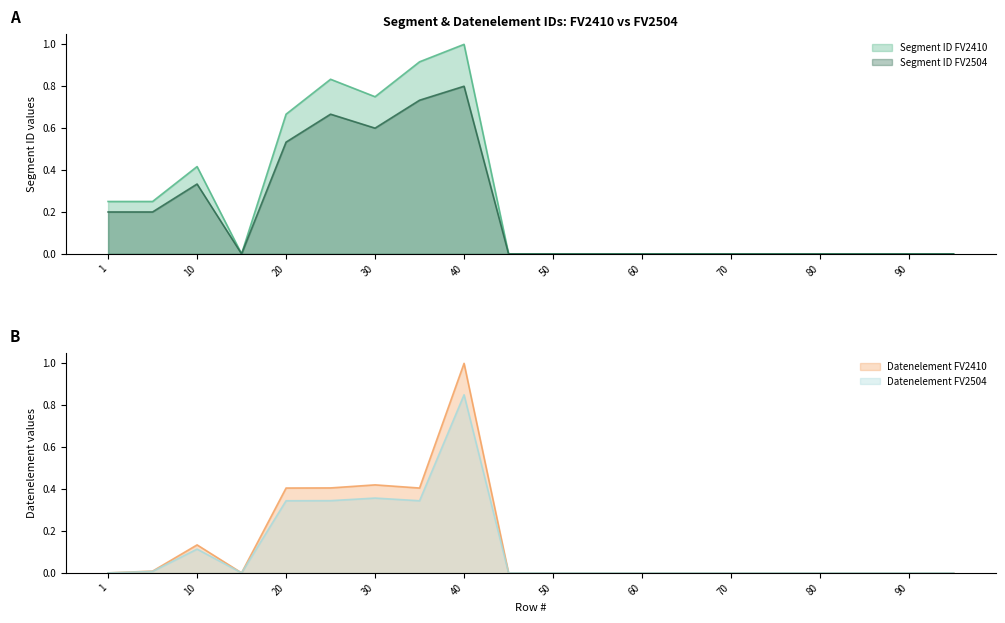

Between 30 and 80, which series saw the biggest shift?

Segment ID FV2410